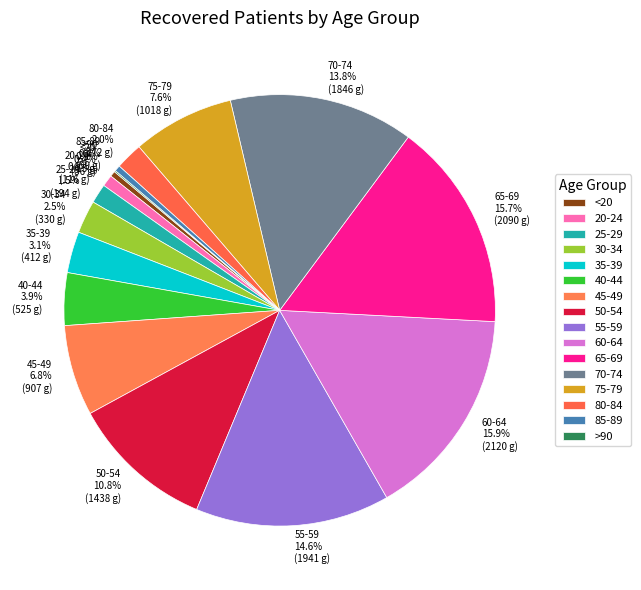

Does 80-84 account for over 50% of the chart?

No